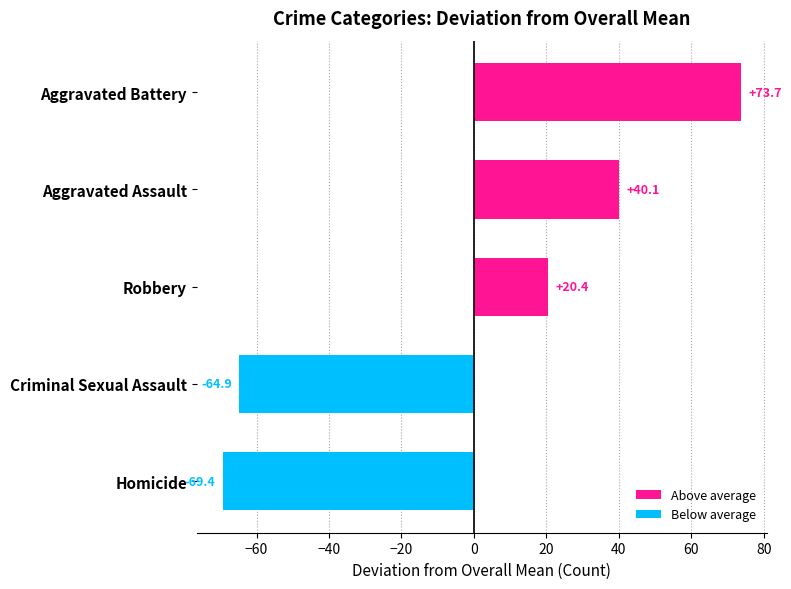

What is the maximum value shown in the chart?

73.7